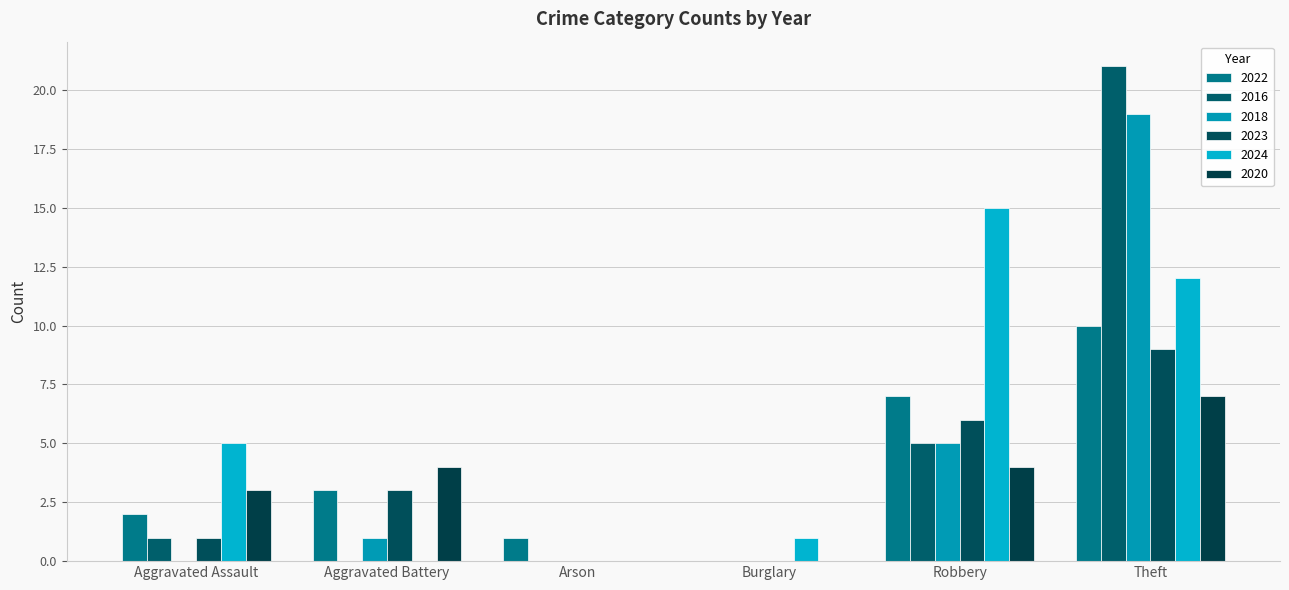

At Arson, list the series in order from smallest to largest.

2016, 2018, 2023, 2024, 2020, 2022